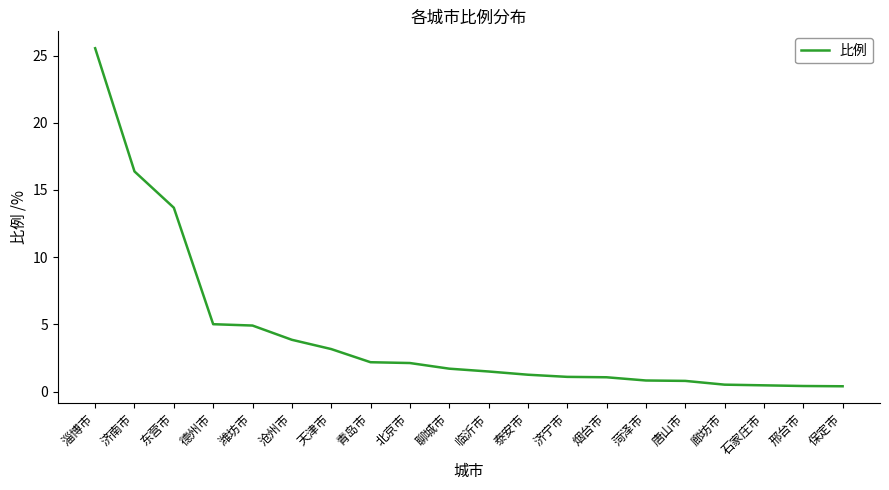

What is the greatest value displayed?

25.6